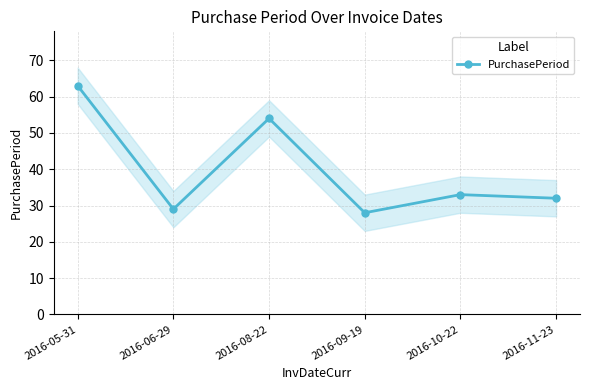

Which category has the highest value across all series?

2016-05-31